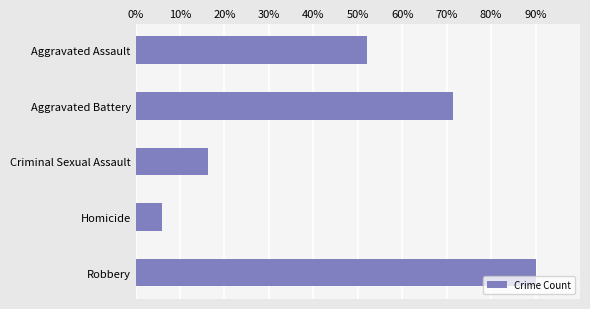

What is the difference between the second highest and second lowest values?

55.3